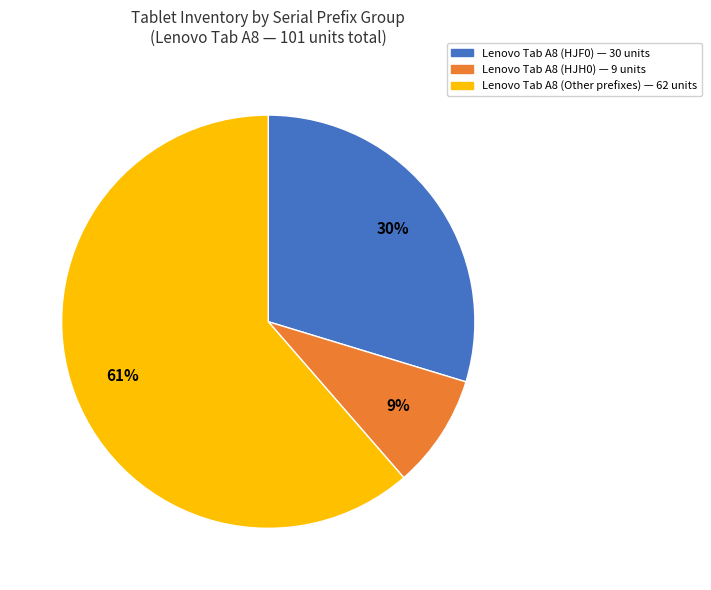

To the nearest percent, what is the average slice percentage?

33%